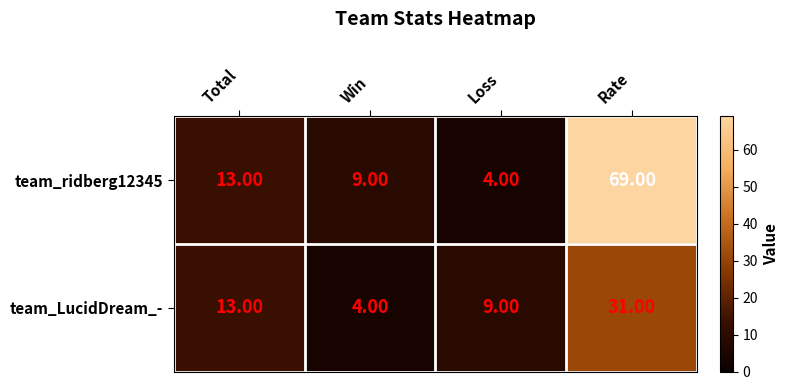

What is the sum of all team_LucidDream_- values?

57